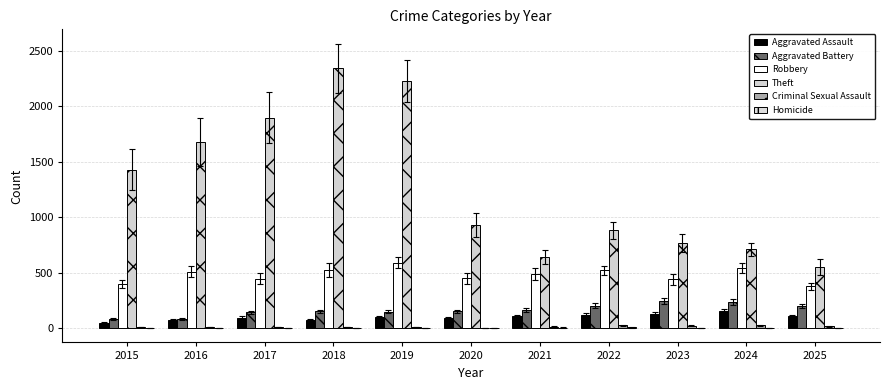

At which category is the sum across all series the highest?

2018